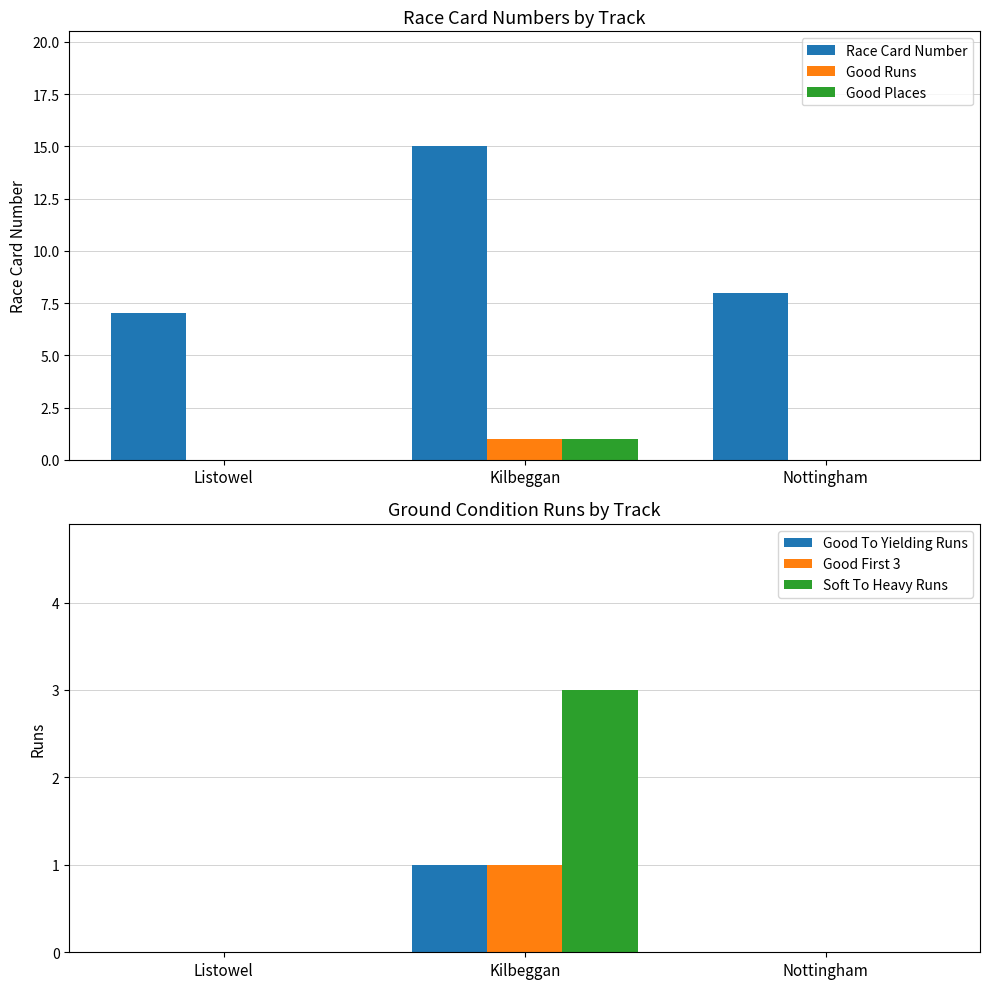

What are all the series names shown in the legend?

Race Card Number, Good Runs, Good Places, Good To Yielding Runs, Good First 3, Soft To Heavy Runs